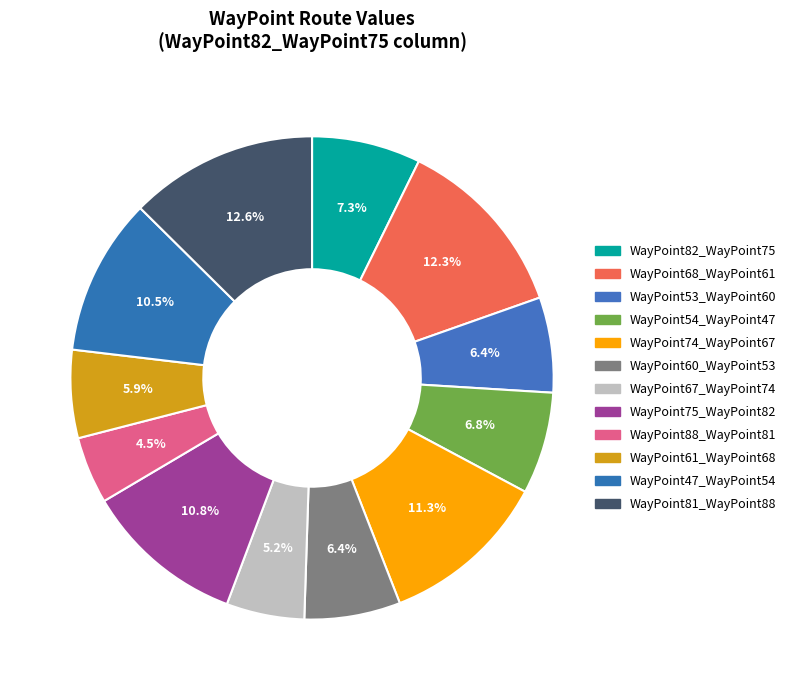

What percentage is the WayPoint54_WayPoint47 slice, to the nearest percent?

7%